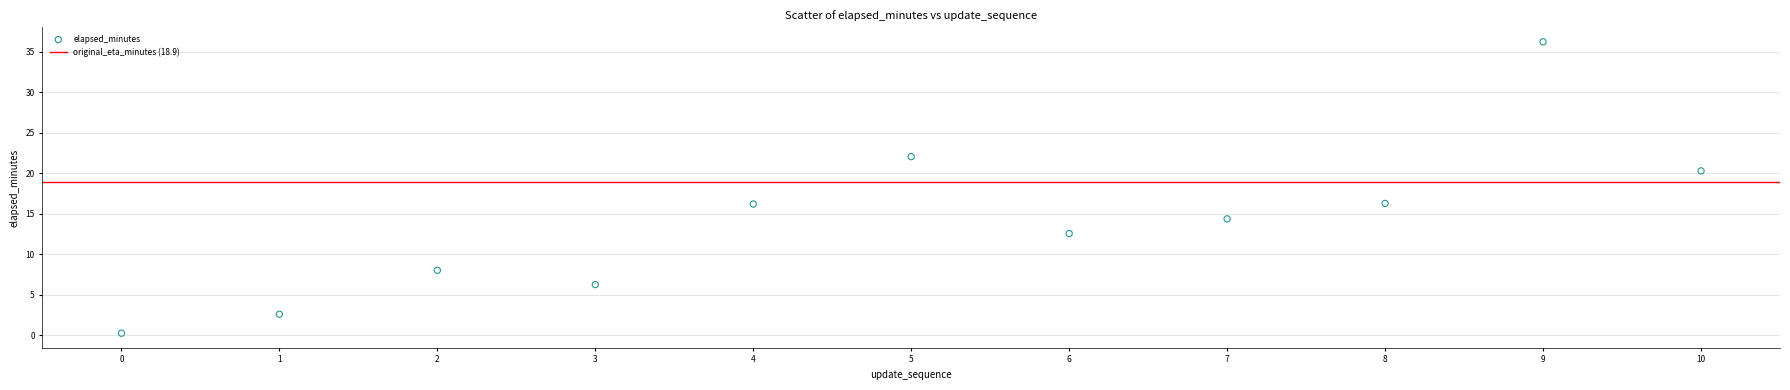

What is the average Y value?

14.1